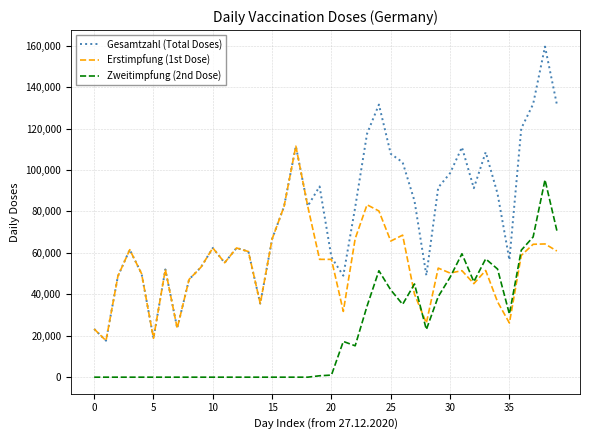

List the series in order of their overall mean, highest first.

Gesamtzahl (Total Doses), Erstimpfung (1st Dose), Zweitimpfung (2nd Dose)